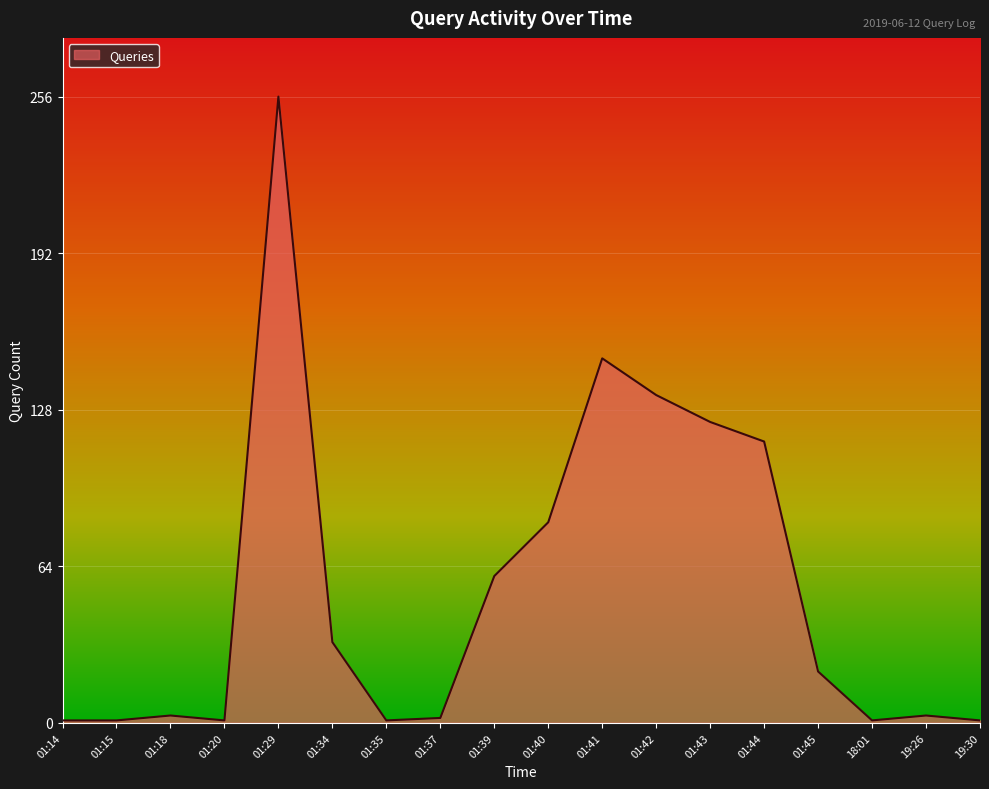

What is the smallest value displayed?

1